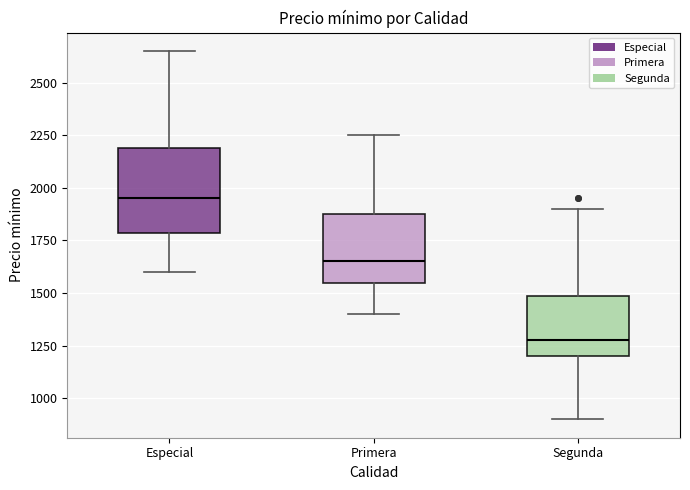

Comparing the boxes themselves (not the whiskers), which one is the tallest?

Especial